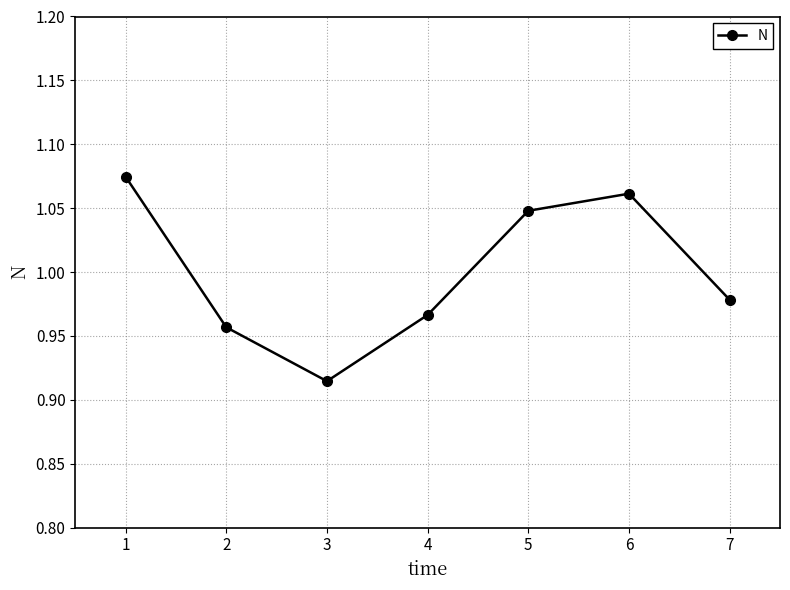

What is the change in value from 4 to 5?

+0.1